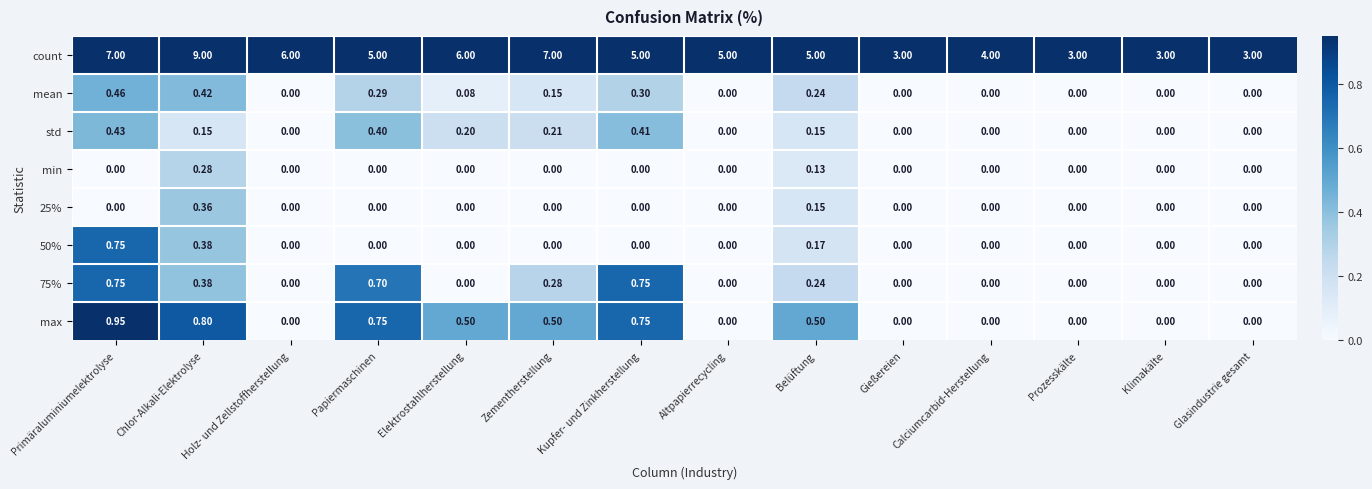

At which category is the sum across all series the highest?

Chlor-Alkali-Elektrolyse